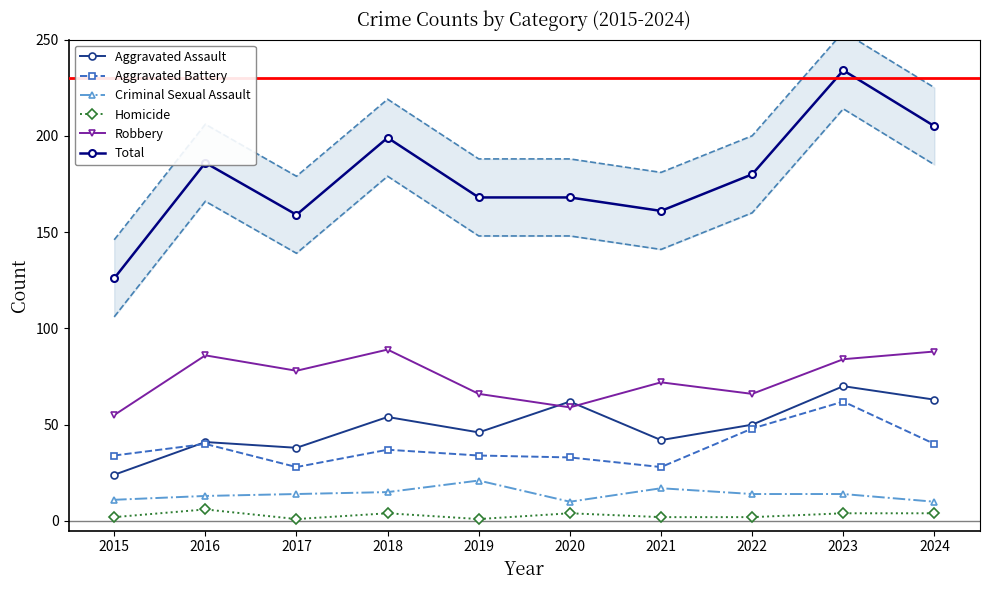

What is the difference between the maximum and minimum values in the Criminal Sexual Assault series?

11